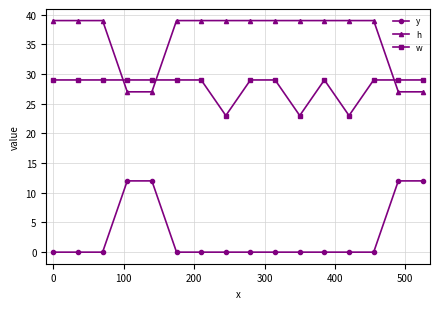

True or false: y and h intersect in this chart.

False